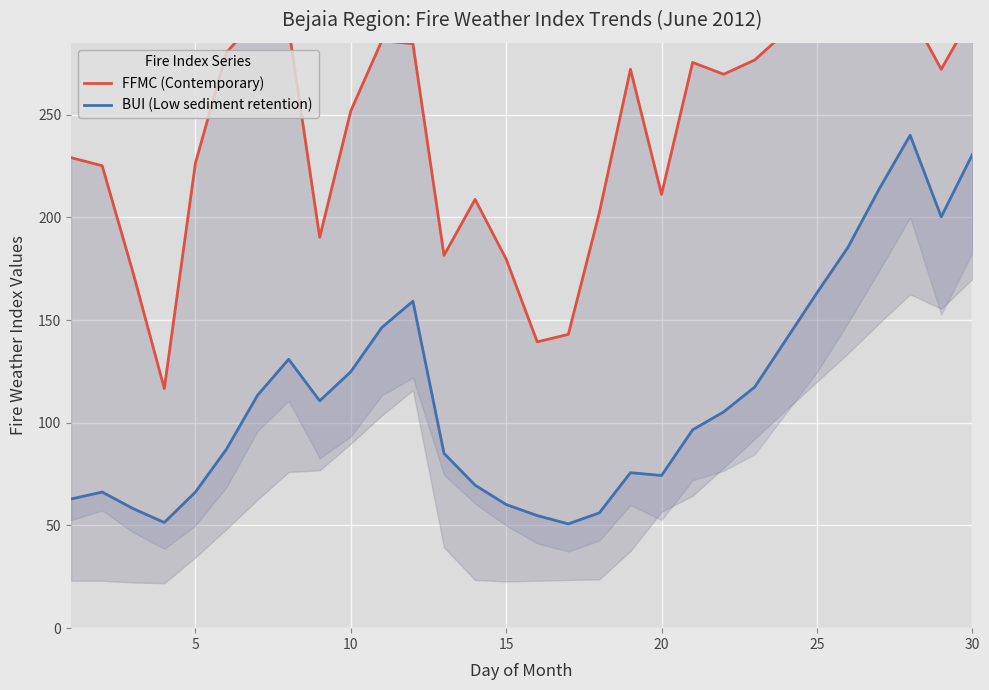

Rank the series by their maximum value, from lowest to highest.

BUI (Low sediment retention), FFMC (Contemporary)